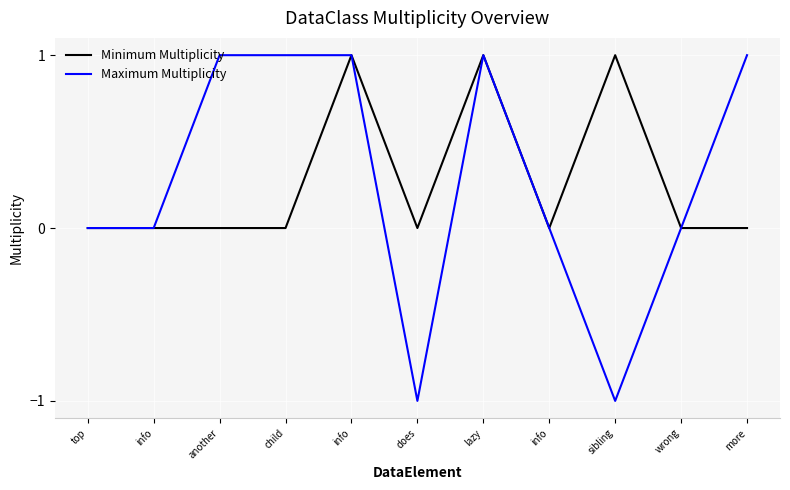

At which category does Maximum Multiplicity reach its first local peak?

lazy